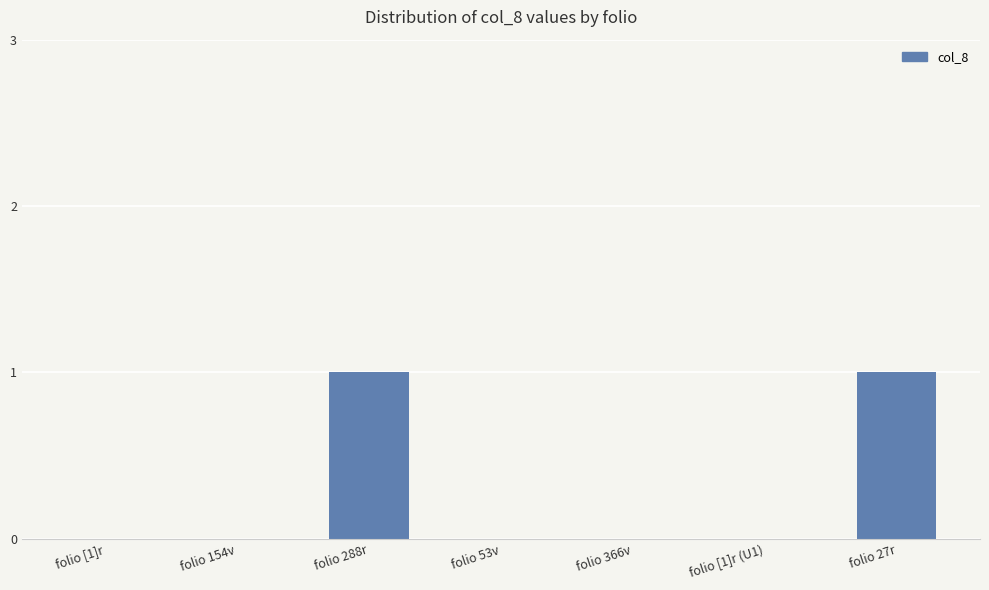

Does the chart contain stacked bars?

No